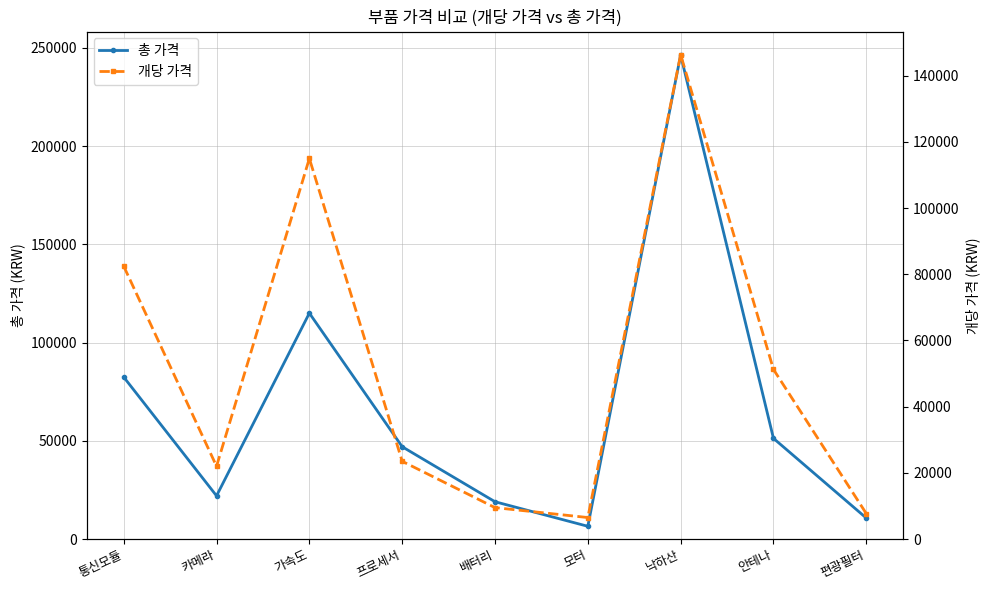

At how many categories does at least one series exceed 36529?

5